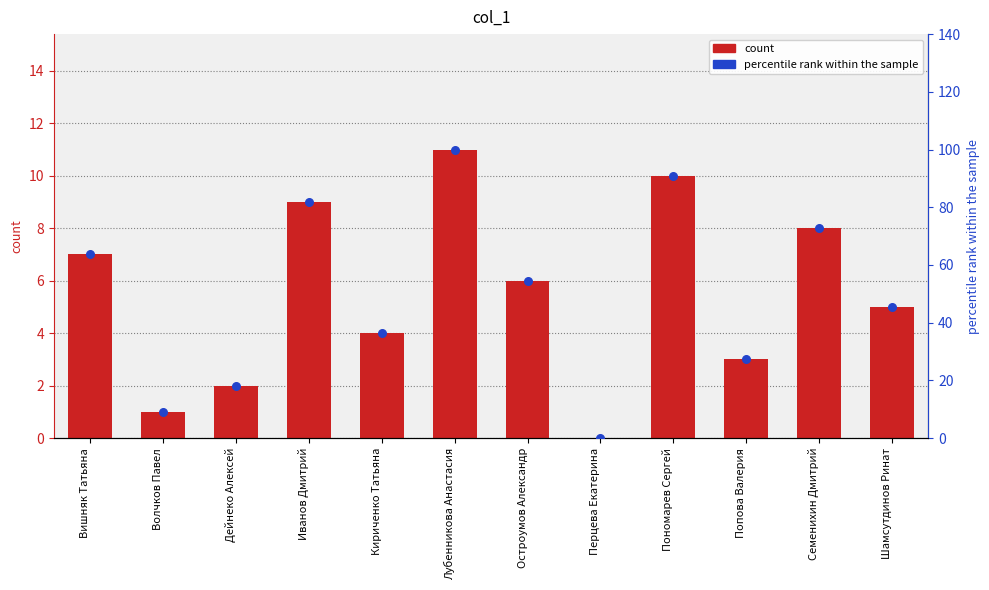

Which series has the largest Y range (max minus min)?

percentile rank within the sample